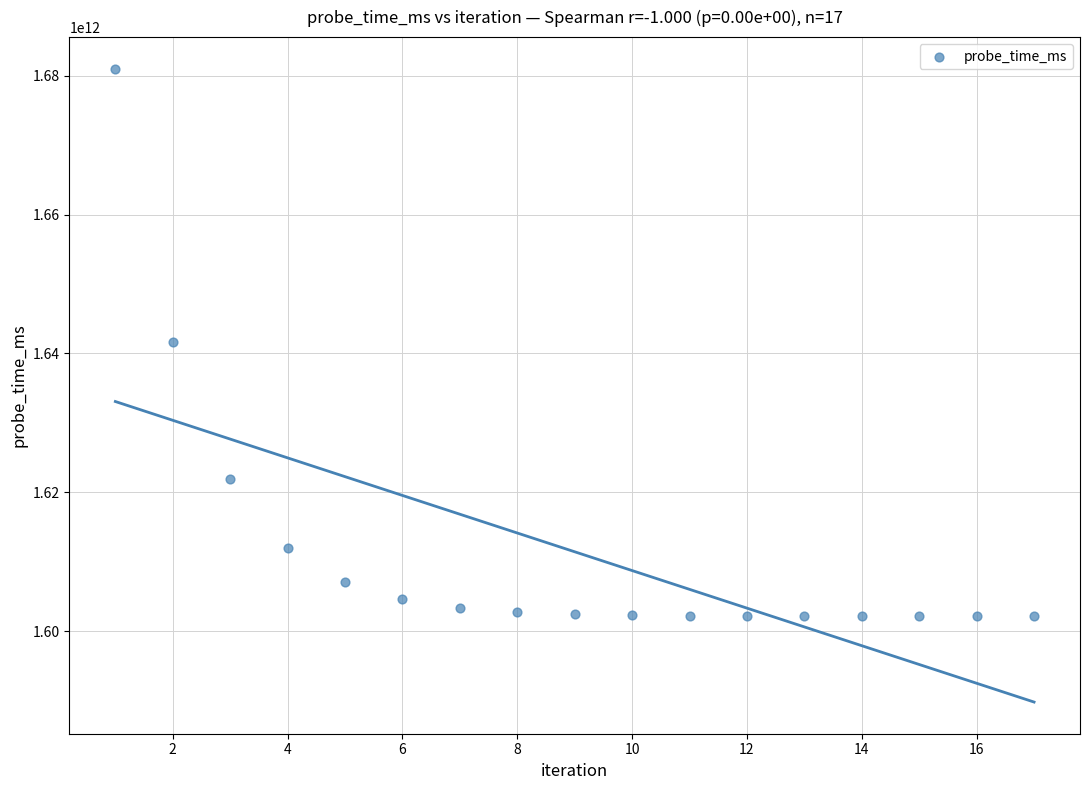

What is the range of Y values (max minus min)?

78843571067